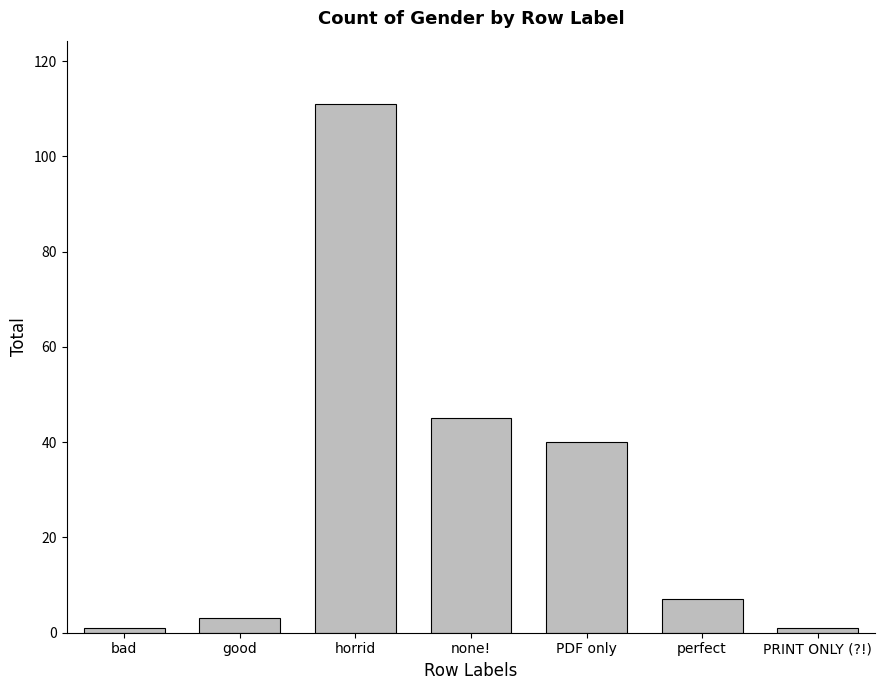

The value at PRINT ONLY (?!) is 1. True or false?

True